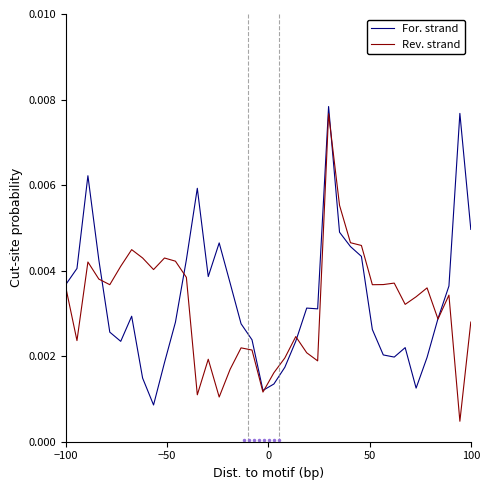

Does the chart display data point markers on the line(s)?

No